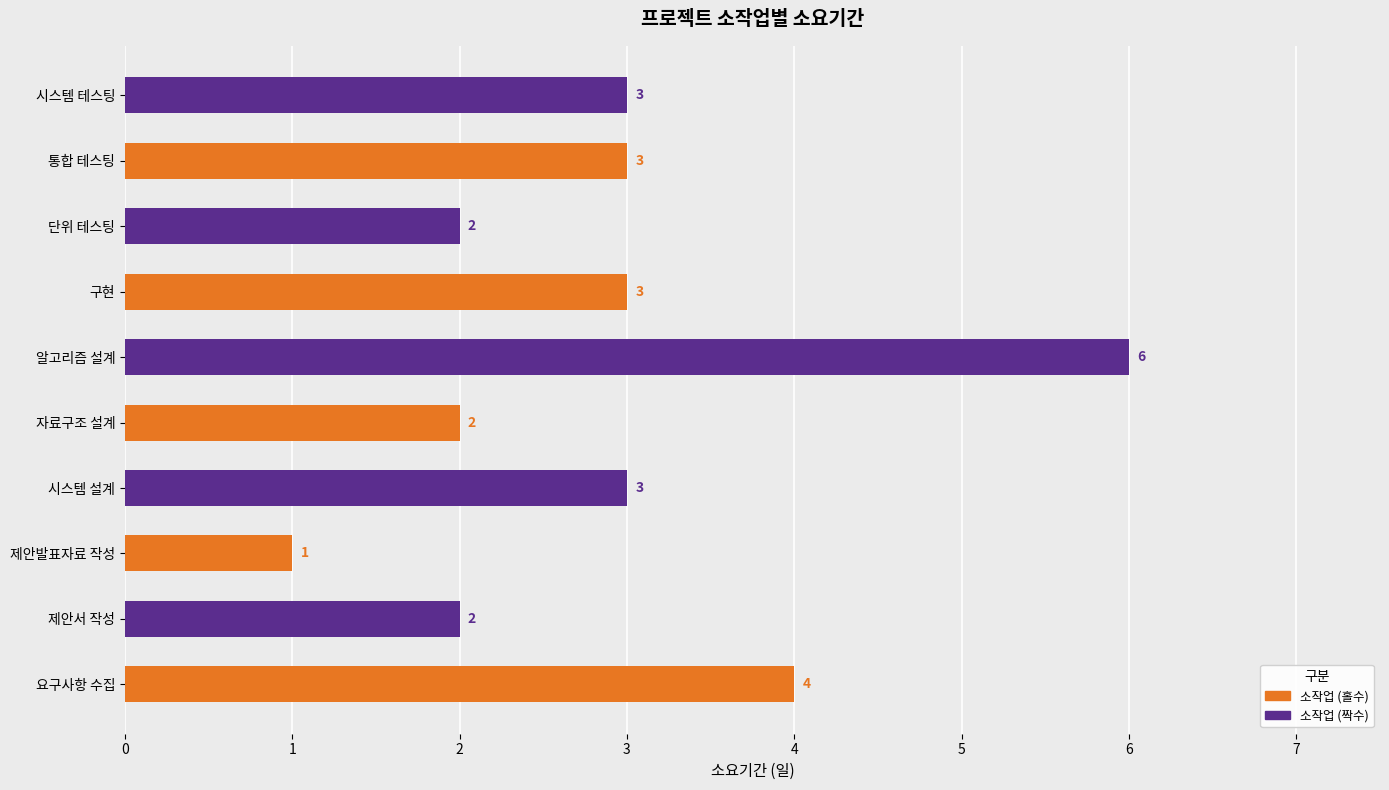

Reading bottom to top, what are all the values shown in this chart?

요구사항 수집=4	제안서 작성=2	제안발표자료 작성=1	시스템 설계=3	자료구조 설계=2	알고리즘 설계=6	구현=3	단위 테스팅=2	통합 테스팅=3	시스템 테스팅=3